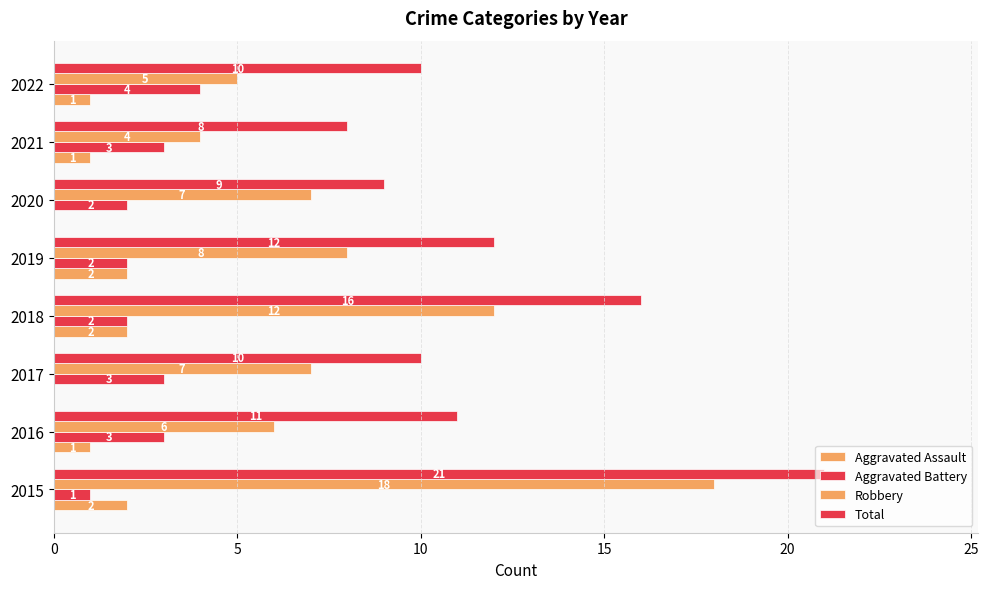

How many categories are shown in the chart?

8